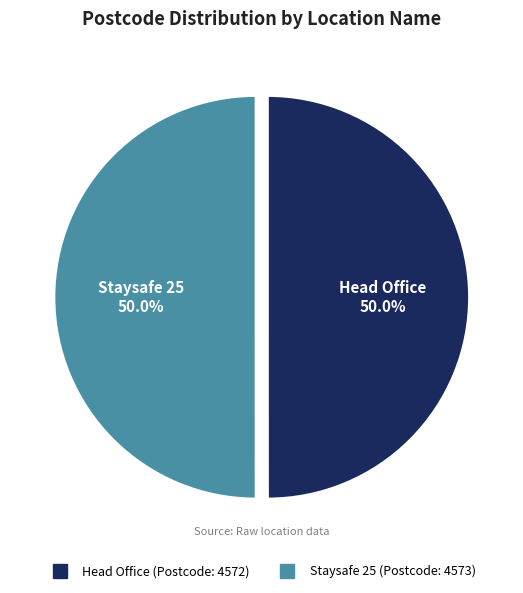

What is the ratio of the value at Head Office to the value at Staysafe 25?

1.0